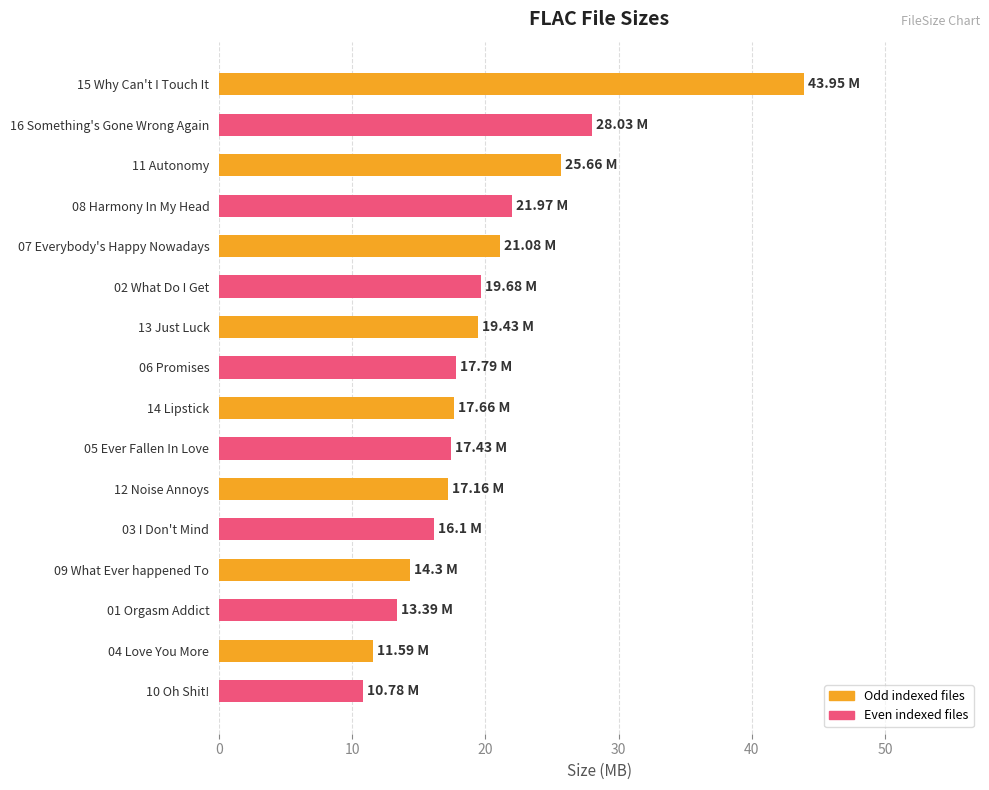

Which has a higher value, 11 Autonomy or 08 Harmony In My Head?

11 Autonomy